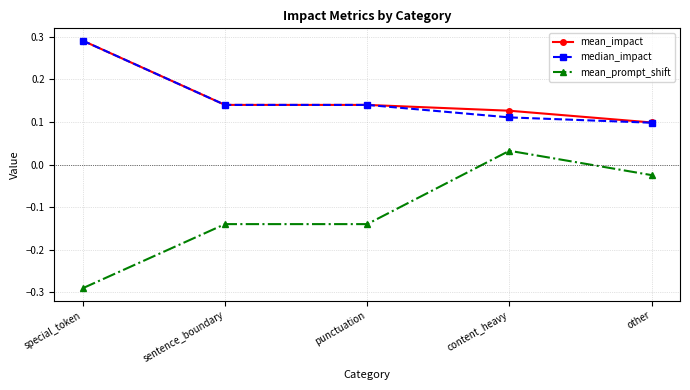

The value of median_impact at punctuation is 0.1. True or false?

True